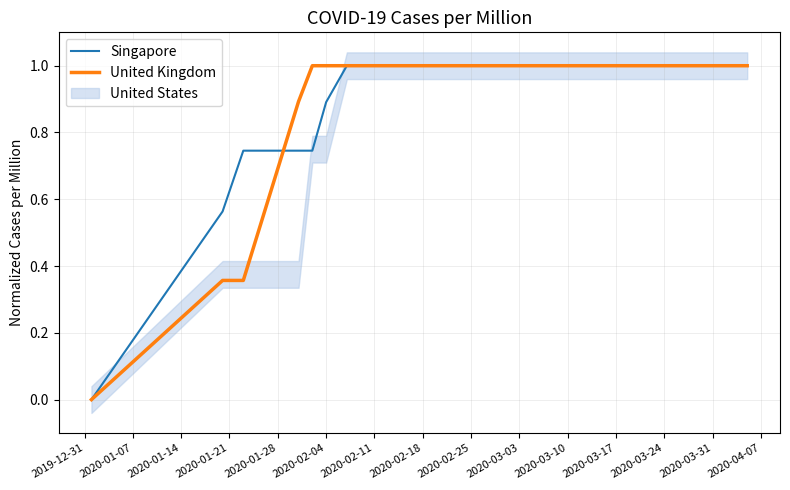

What is the value of the Singapore point at the 3rd from the left?

0.7